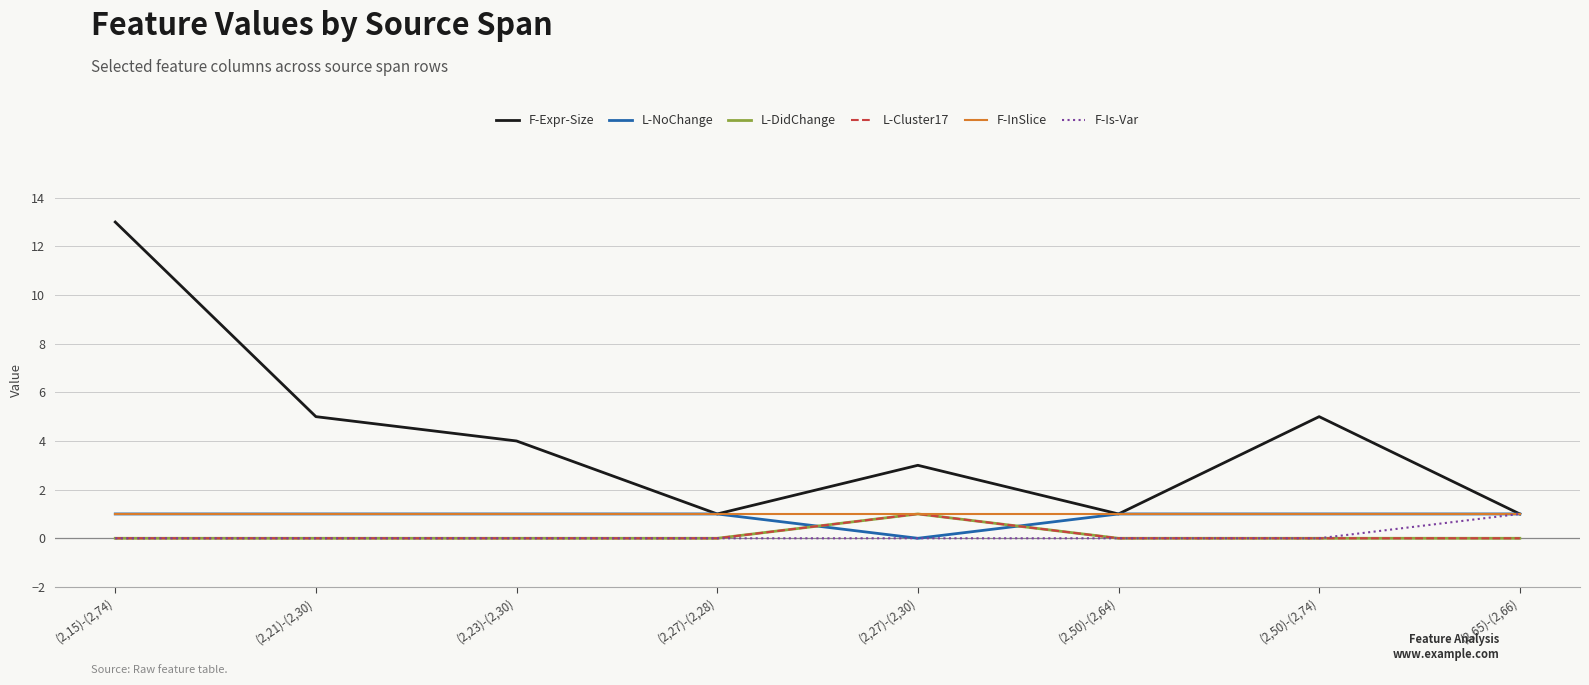

Is this an area chart (filled region under the line)?

No